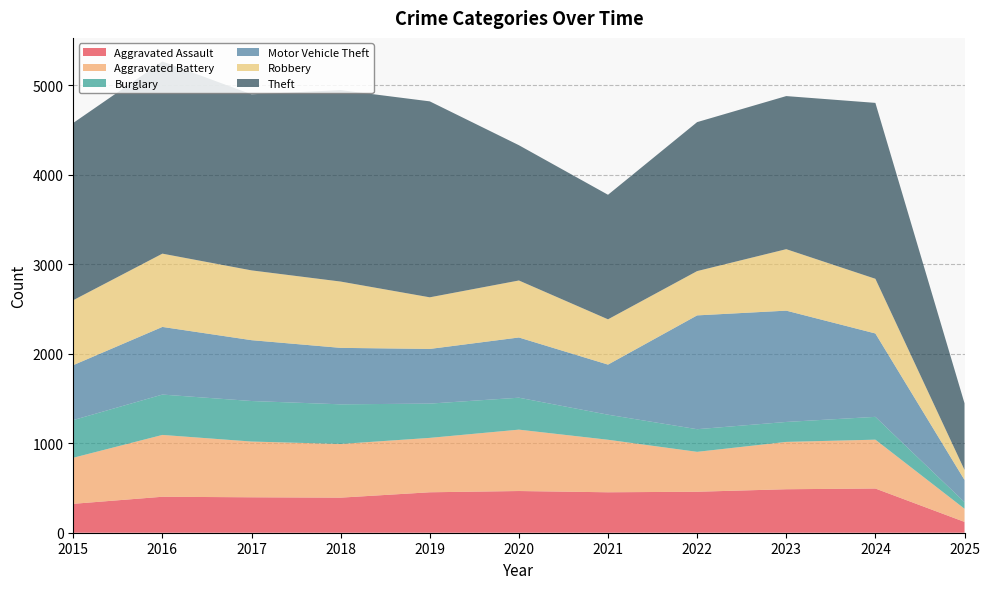

Reading right to left, transcribe all the data shown in this chart.

Aggravated Assault: 121	494	486	458	452	466	452	392	396	402	323
Aggravated Battery: 147	546	529	446	587	686	608	600	623	691	515
Burglary: 74	255	223	253	280	357	383	443	453	451	421
Motor Vehicle Theft: 248	932	1244	1272	560	673	611	631	680	756	614
Robbery: 112	611	687	495	506	637	577	741	780	819	726
Theft: 745	1966	1711	1665	1392	1512	2190	2140	1968	2148	1981